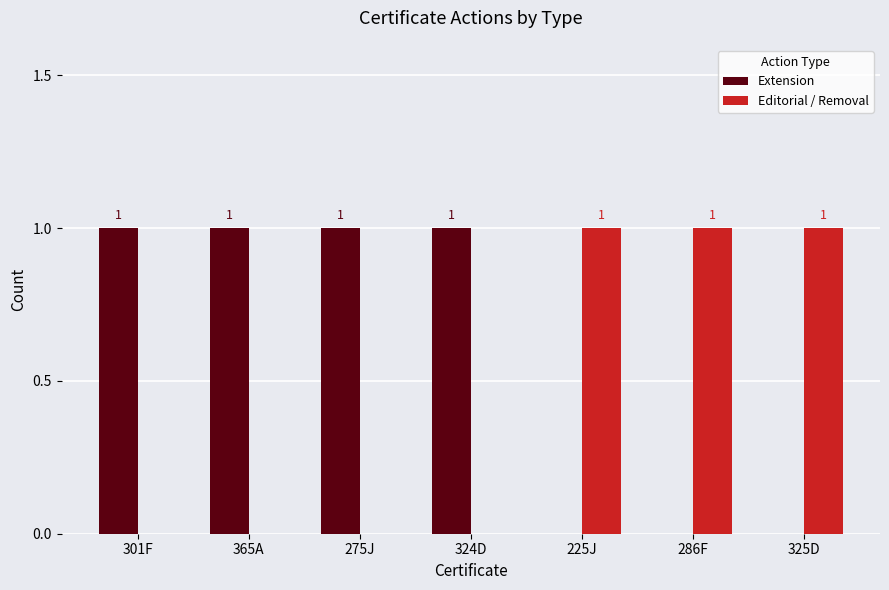

The Extension series shows -1 at 225J. True or false?

False